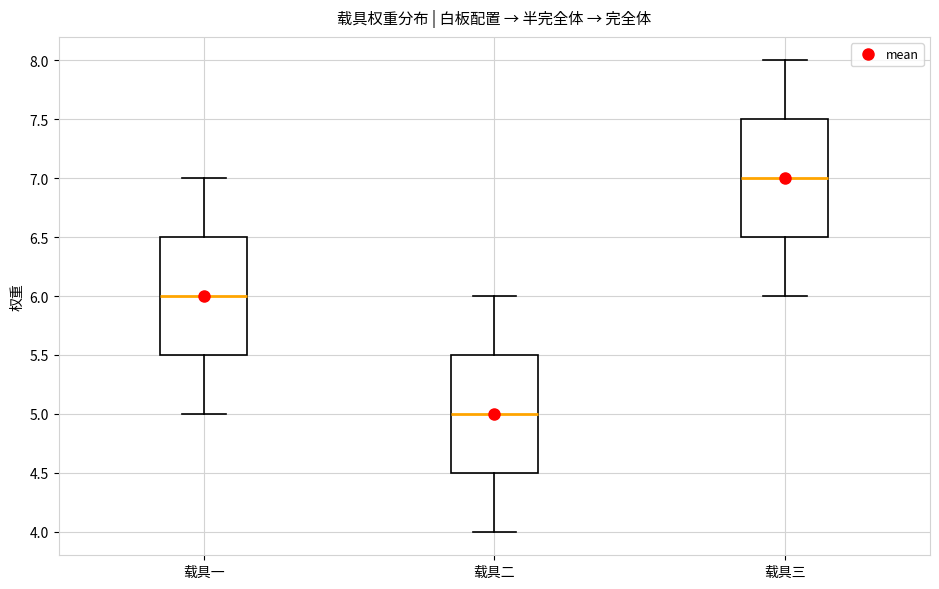

Reading left to right, read every box against the y-axis: the position of its median line, the range the box covers, and the ends of its whiskers. The values are not printed on the chart, so give them approximately, as read against the axis.

载具一: median 6.0, box 5.5 to 6.5, whiskers 5.0 to 7.0
载具二: median 5.0, box 4.5 to 5.5, whiskers 4.0 to 6.0
载具三: median 7.0, box 6.5 to 7.5, whiskers 6.0 to 8.0